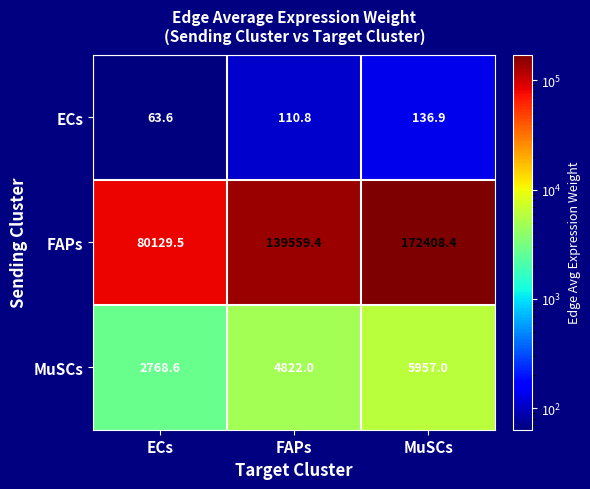

At how many categories does at least one series exceed 122457?

2